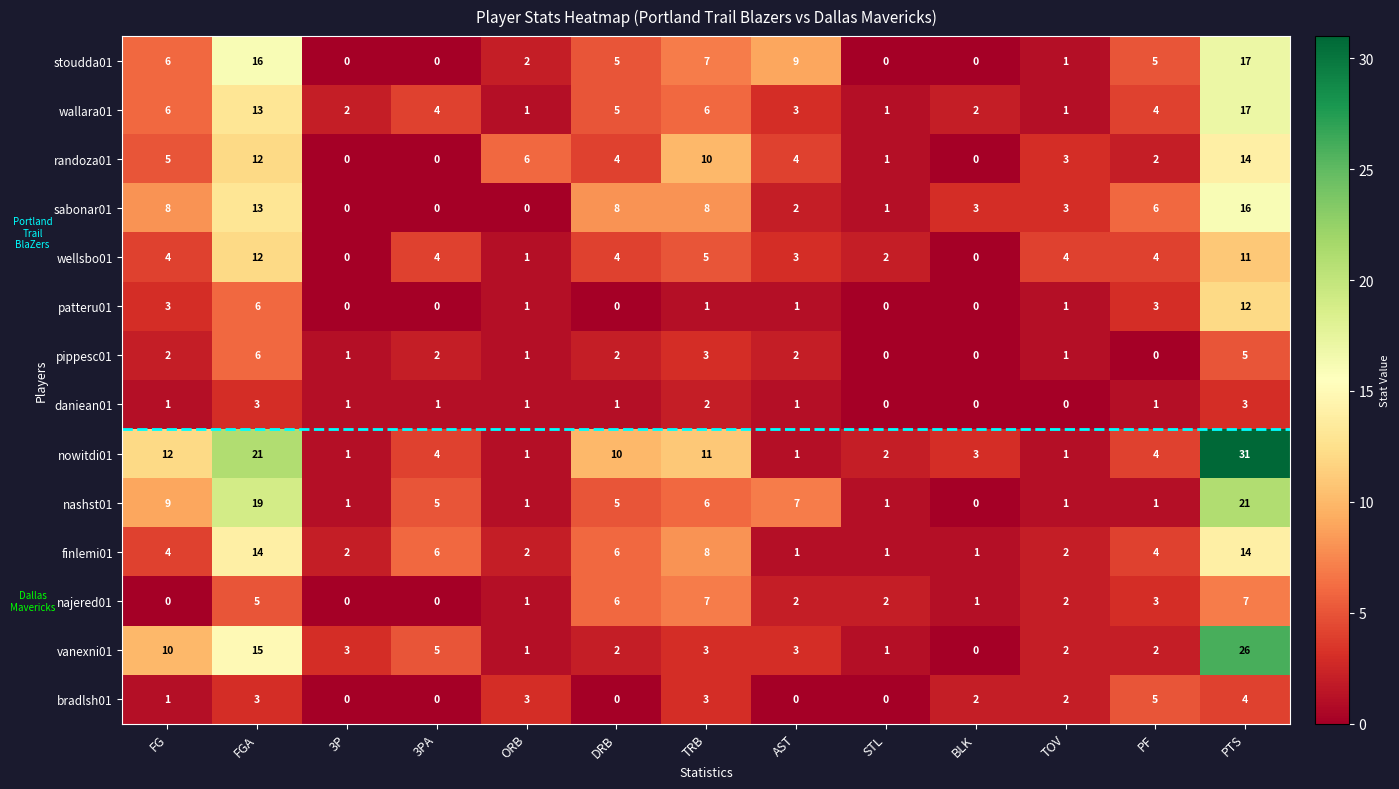

What is the greatest value displayed?

31